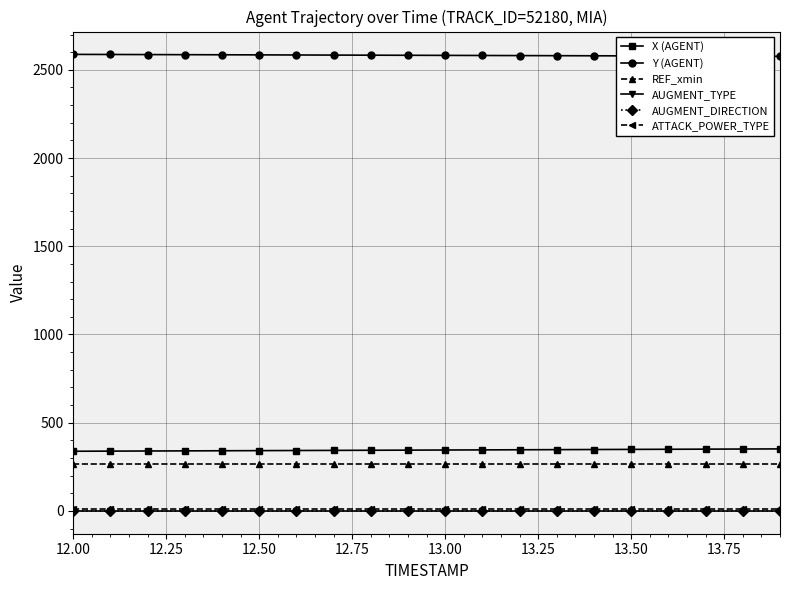

What is the greatest value displayed?

2587.7